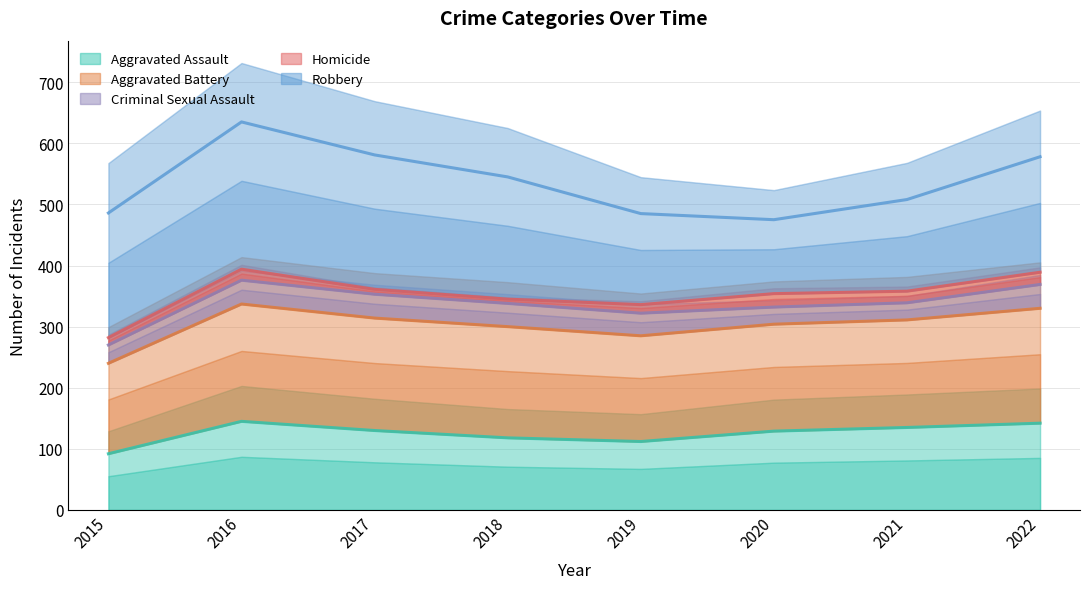

What is the value of the Criminal Sexual Assault point at the 7th from the left?

339